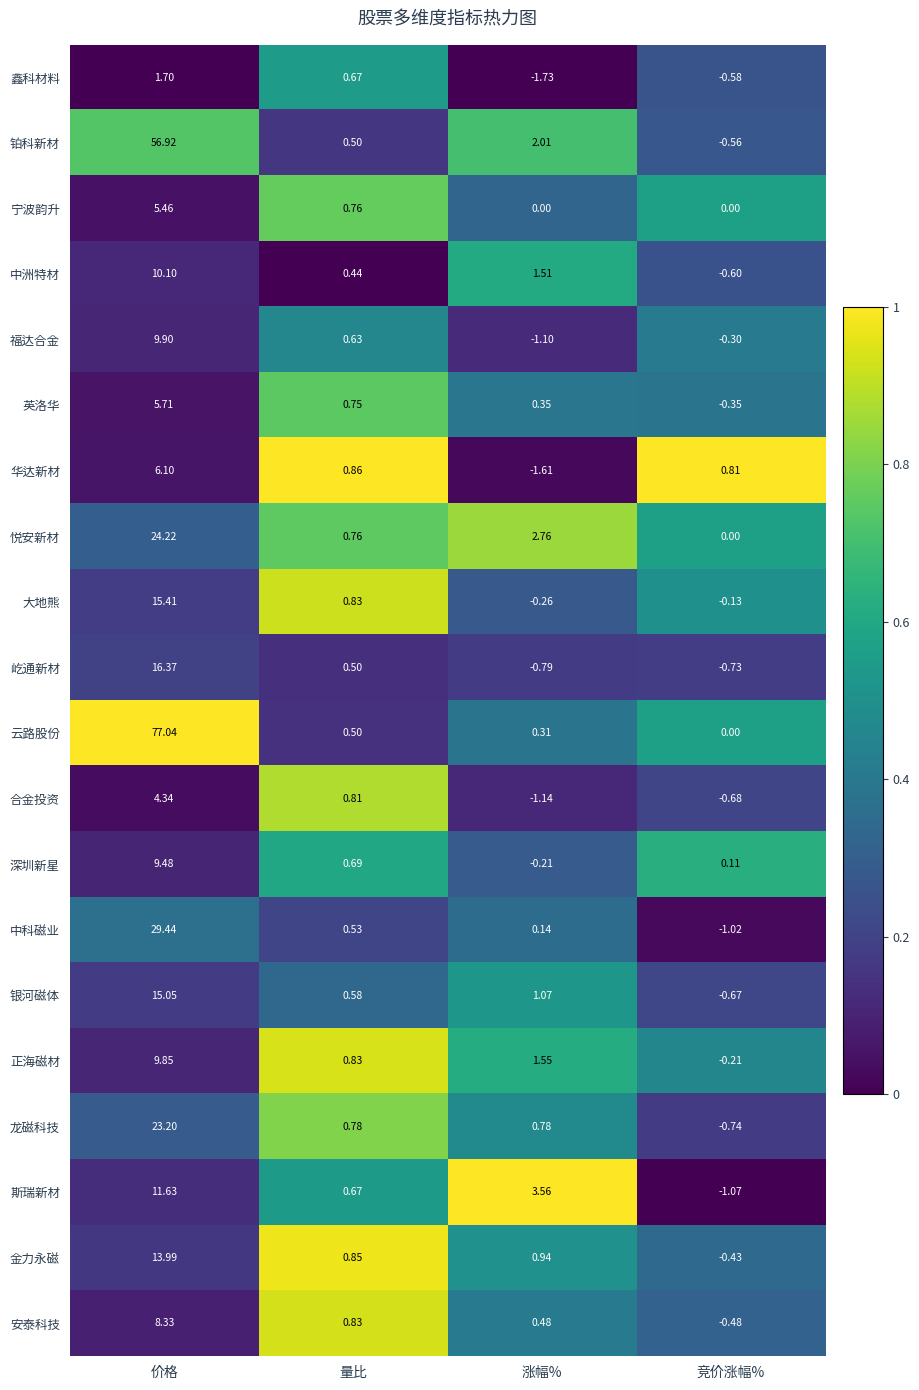

Between 价格 and 量比, which series saw the biggest shift?

云路股份